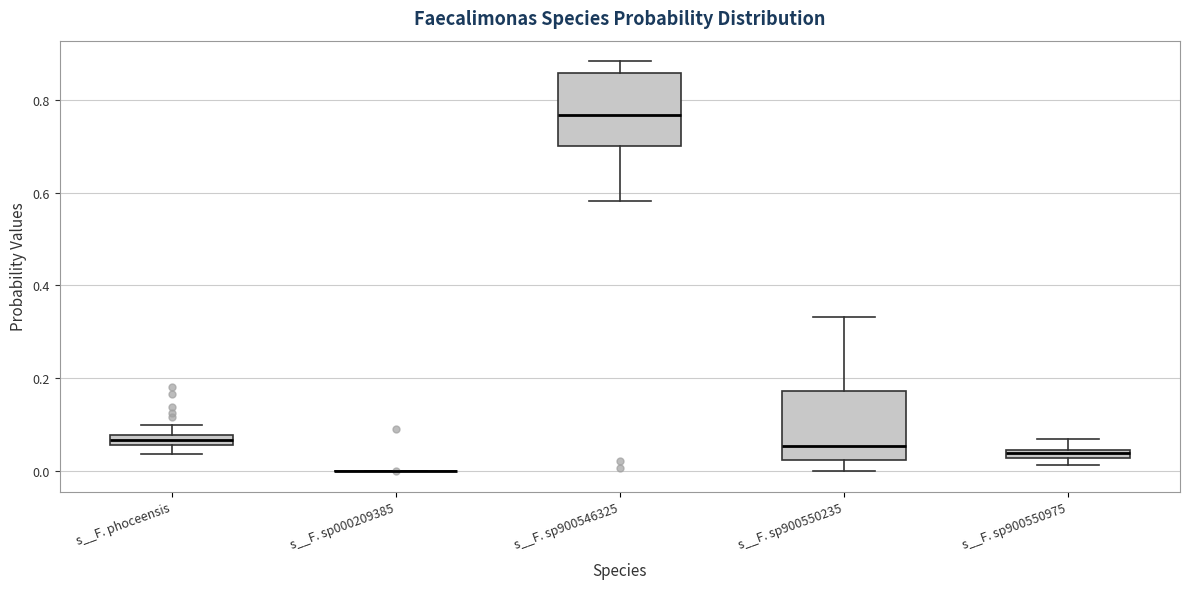

Where is the lower edge of the box for s__F. sp900550235 on the y-axis? The values are not printed on the chart, so give them approximately, as read against the axis.

0.02